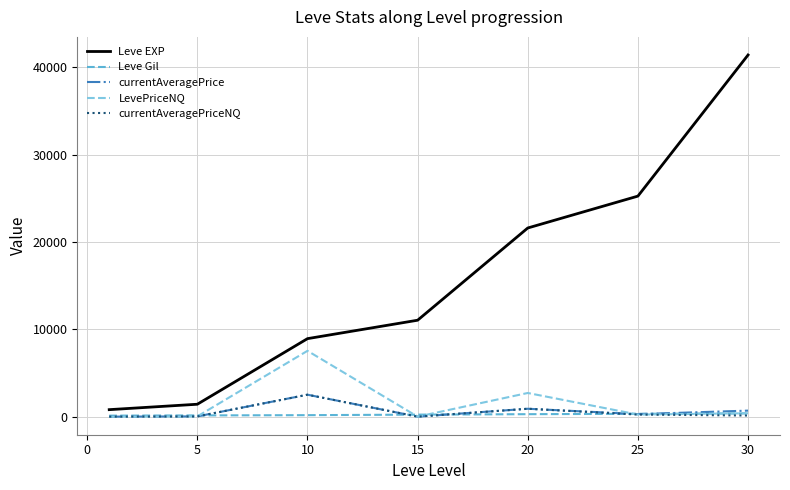

What is the maximum value shown in the chart?

41410